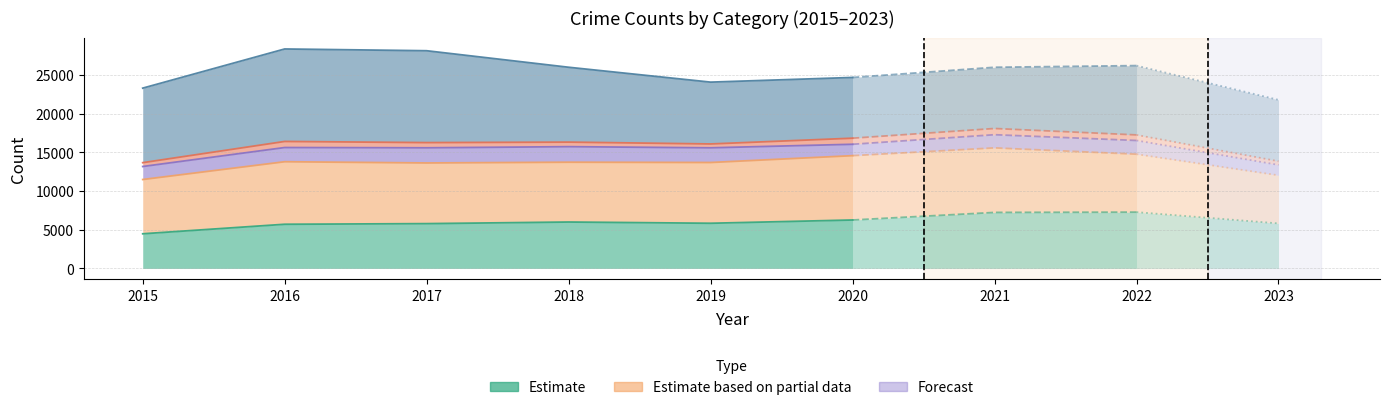

Which has a higher value, 2016 or 2018?

2018